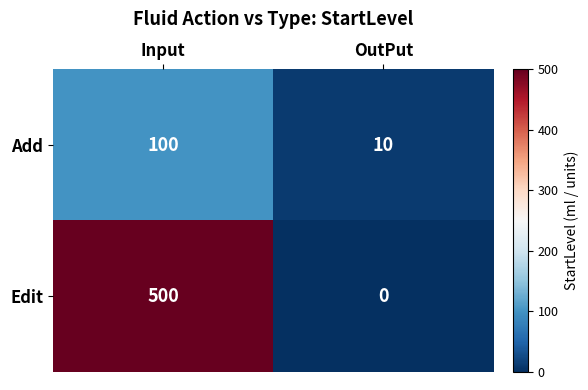

Reading left to right, extract all data points from this chart.

Add: Input=100	OutPut=10
Edit: Input=500	OutPut=0